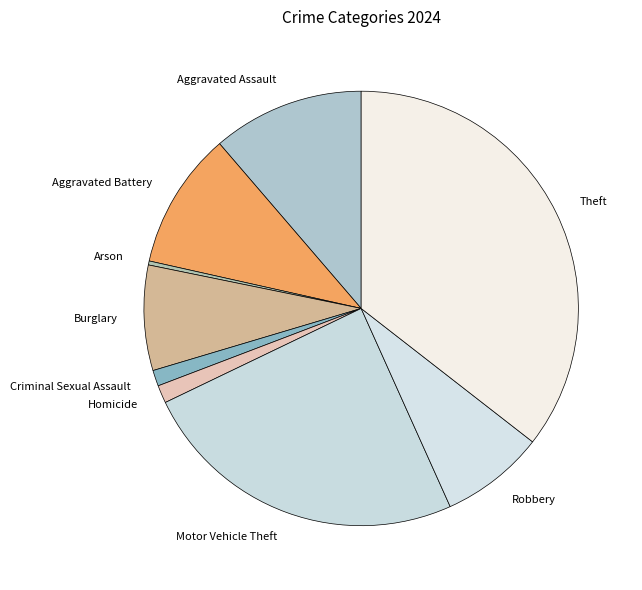

Combined, do Criminal Sexual Assault and Motor Vehicle Theft account for over 50%?

No